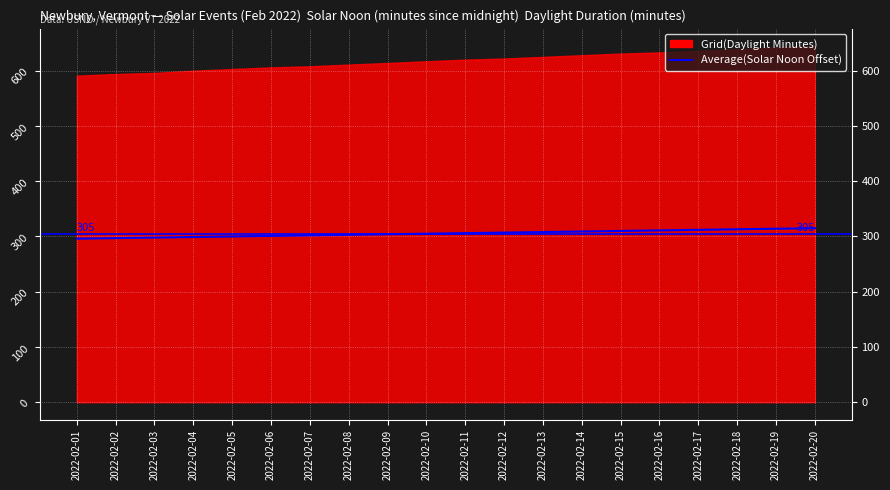

Between 2022-02-20 and 2022-02-15, which is larger?

2022-02-20